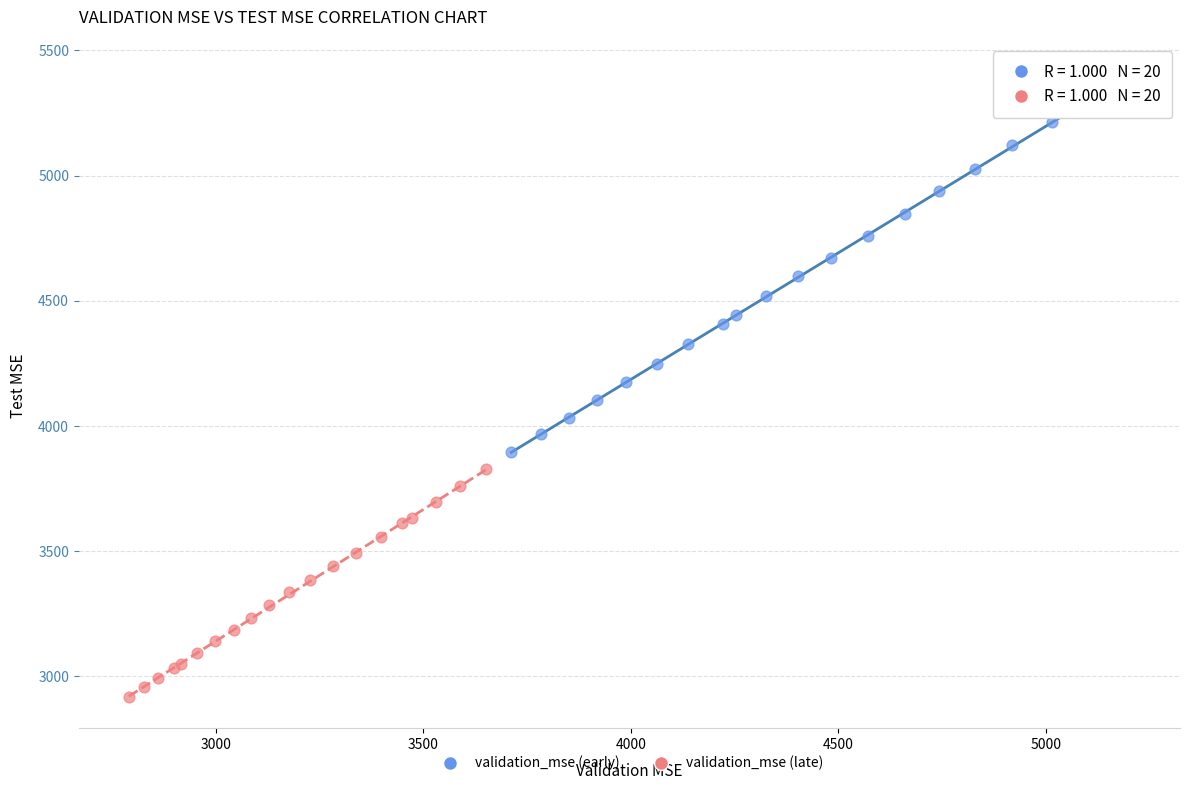

Which series reaches the maximum Y coordinate?

validation_mse (early)